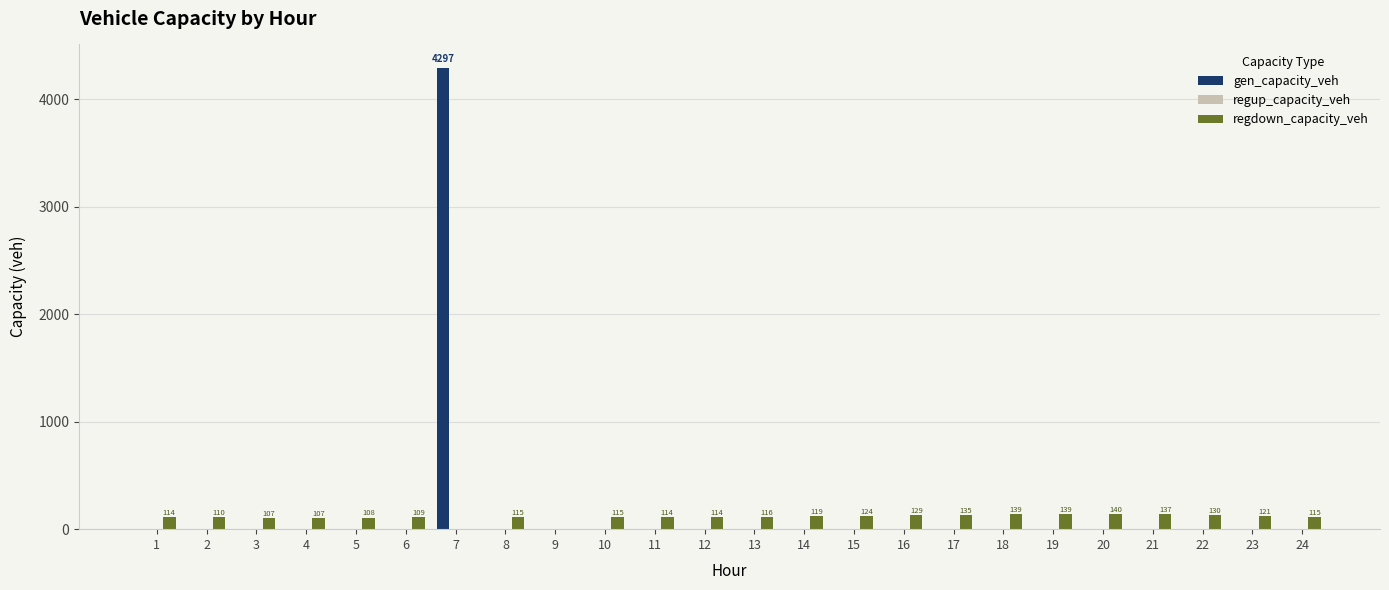

What is the average value of the gen_capacity_veh series?

179.0